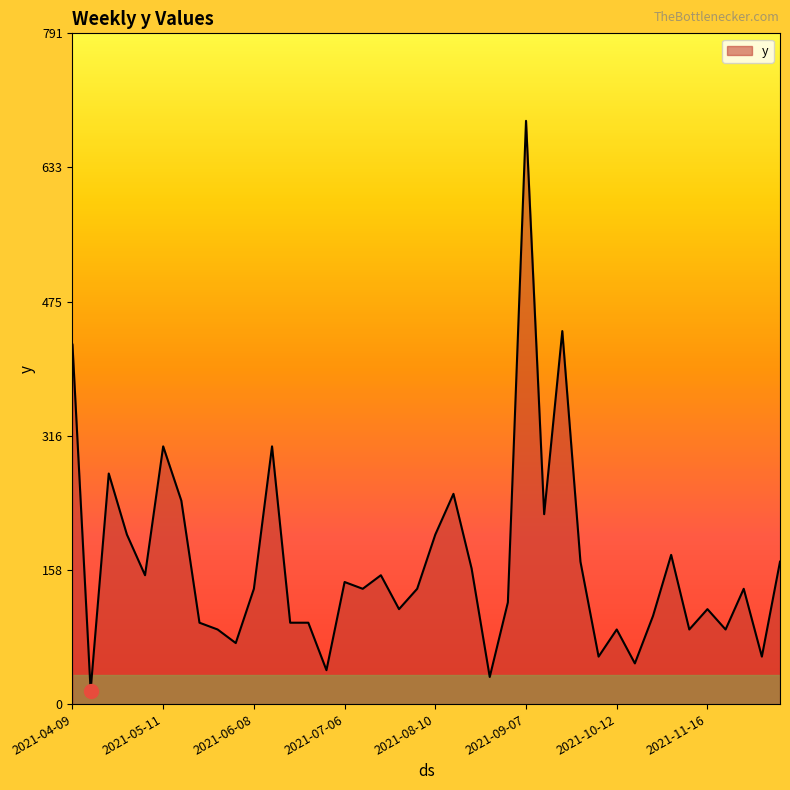

What is the smallest value displayed?

16